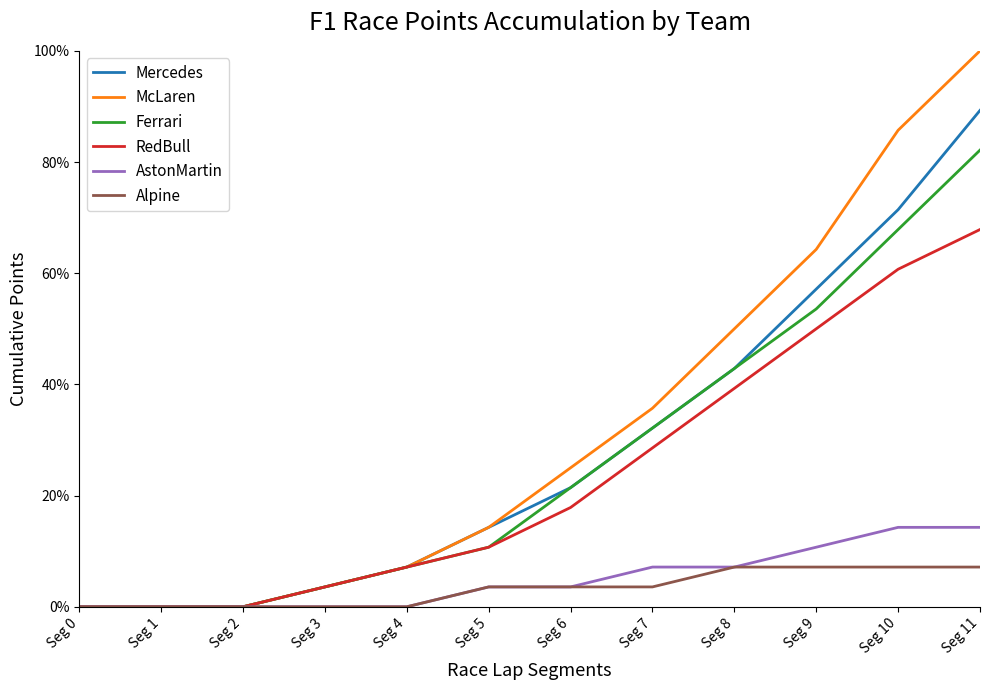

What is the average value of the Ferrari series?

0.3